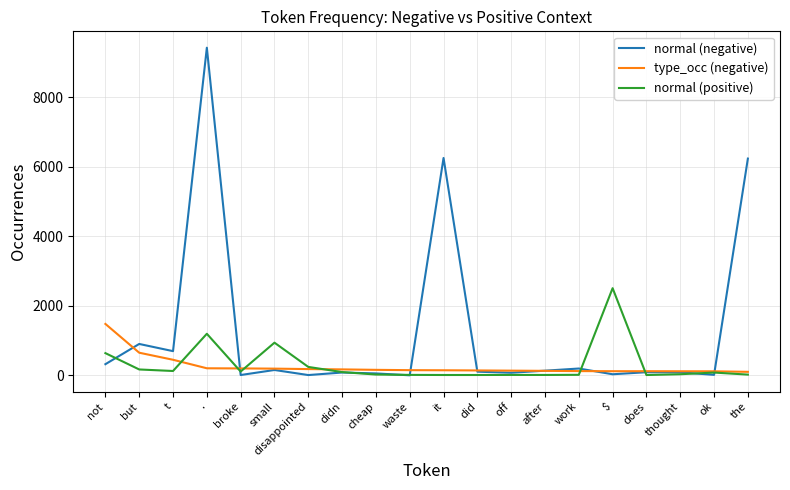

At which label does normal (negative) first exceed 104?

not